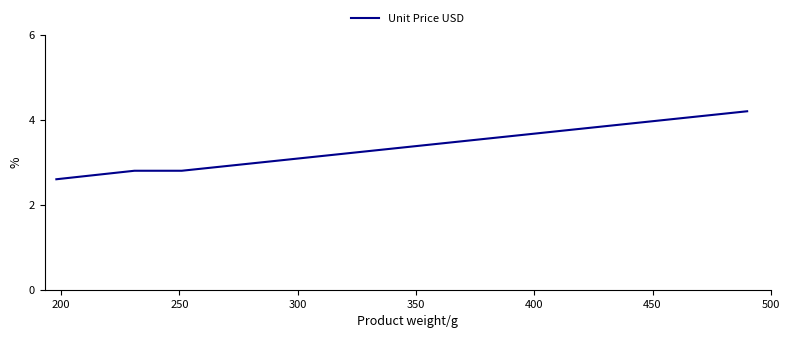

How many lines are shown in the chart?

1